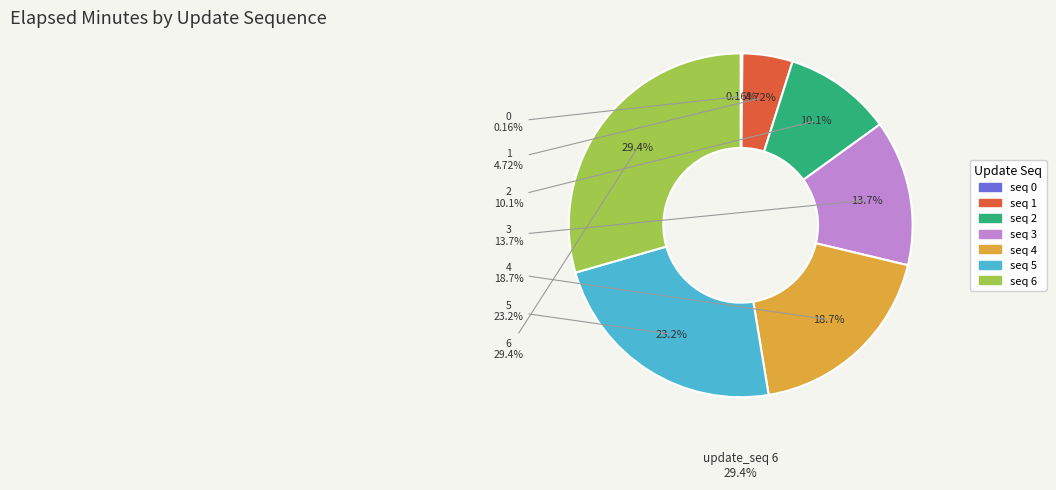

Rank the categories by value from highest to lowest.

6, 5, 4, 3, 2, 1, 0